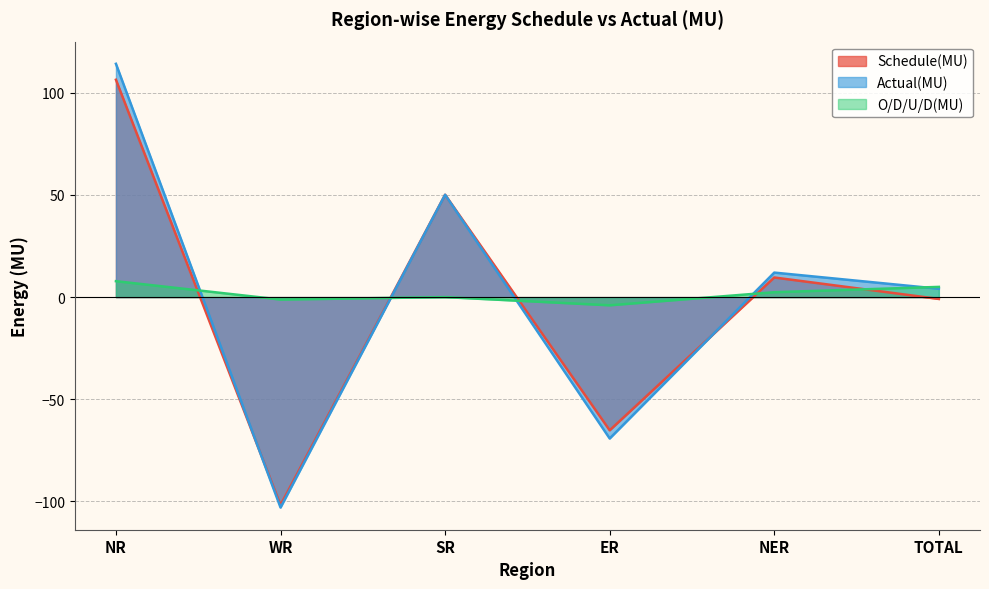

Which series has the largest total across all categories?

O/D/U/D(MU)